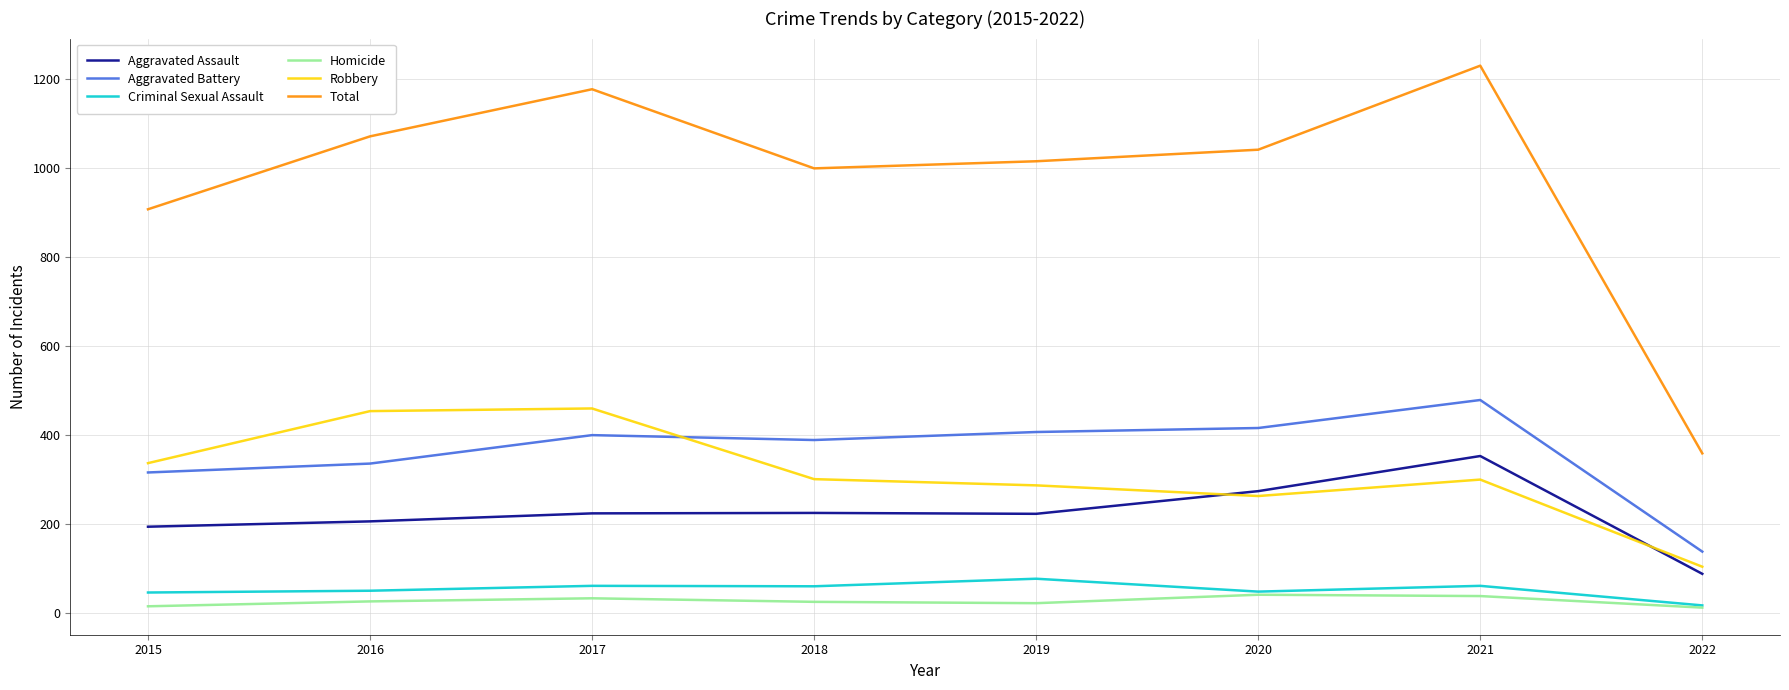

Which series has the largest range (max minus min)?

Total